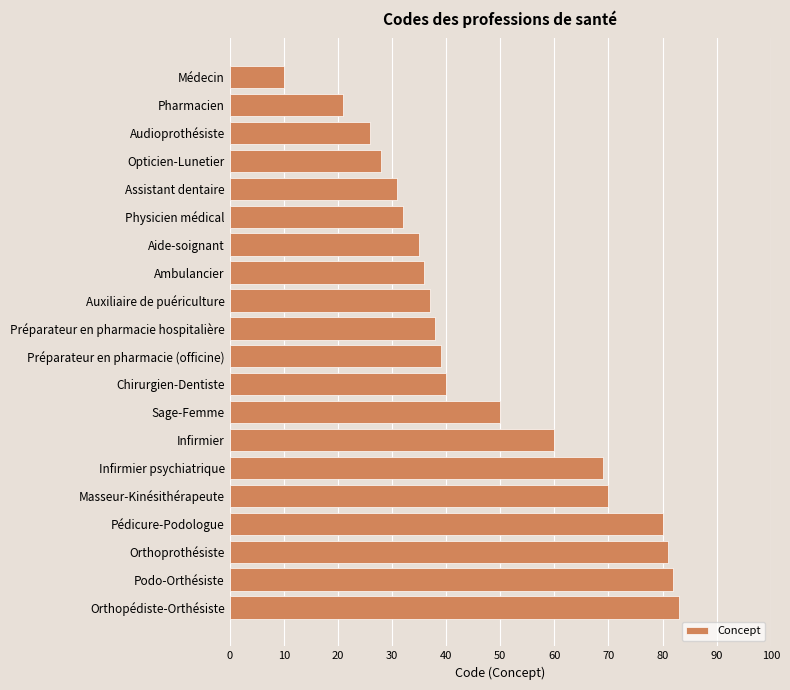

What is the smallest value displayed?

10